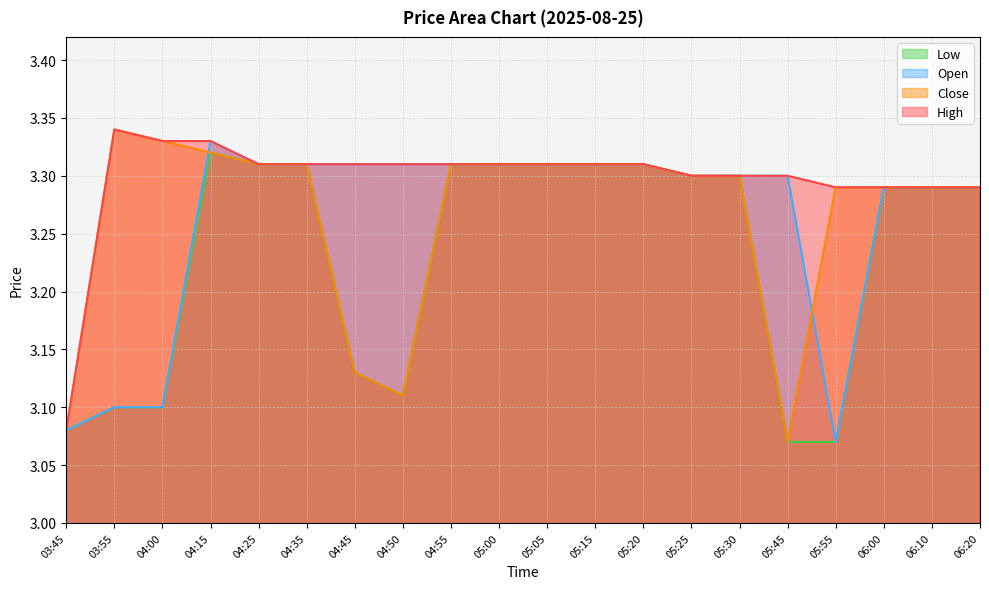

Which category has the lowest value across all series?

05:45